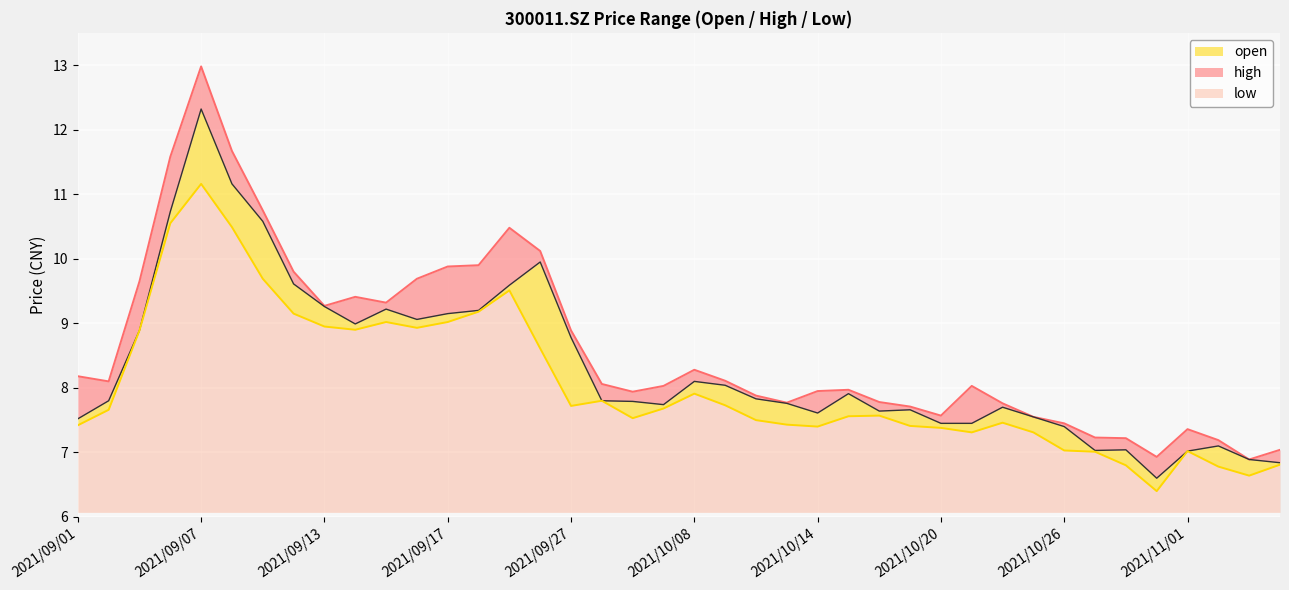

What is the sum of the open values at 2021/09/14 and 2021/09/28?

16.8